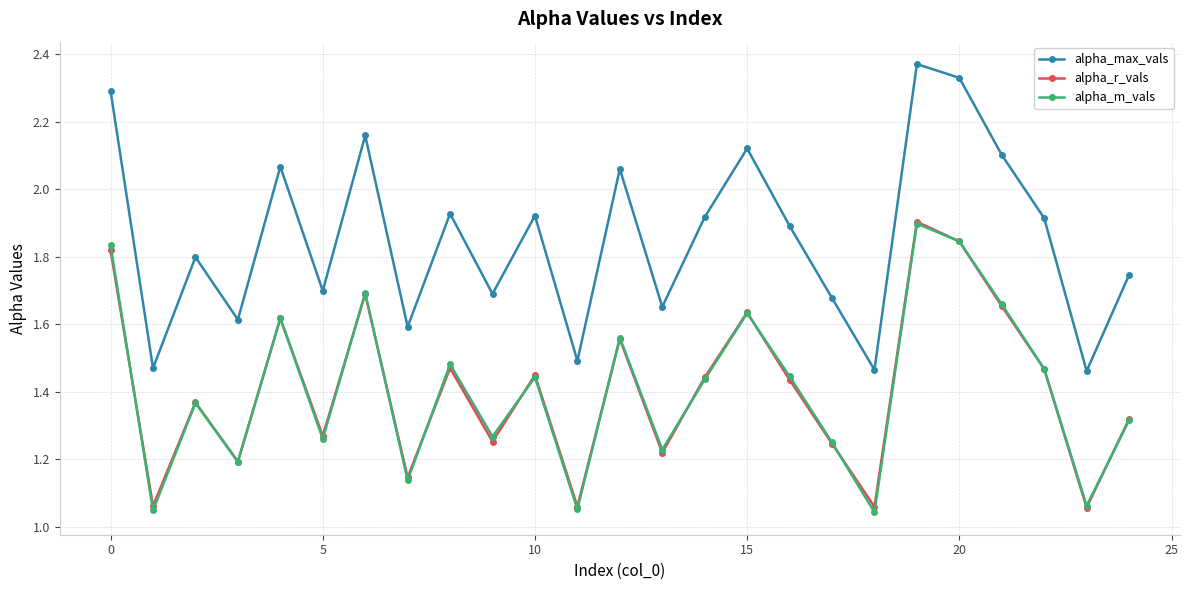

True or false: alpha_max_vals and alpha_m_vals cross at least once.

False